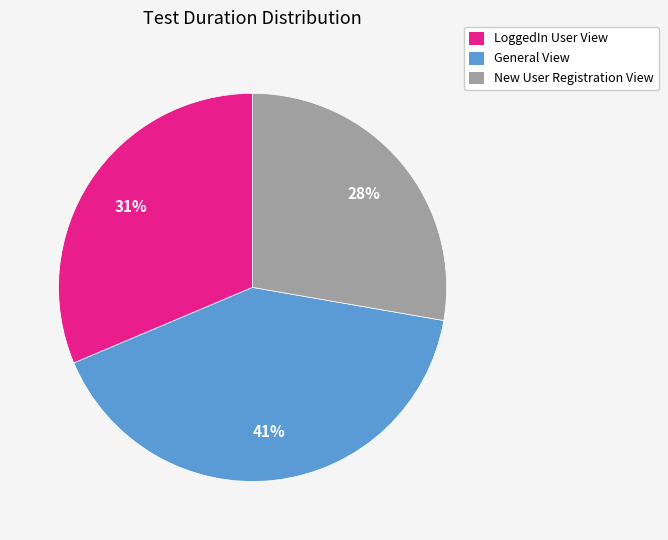

Which slice is the largest?

General View